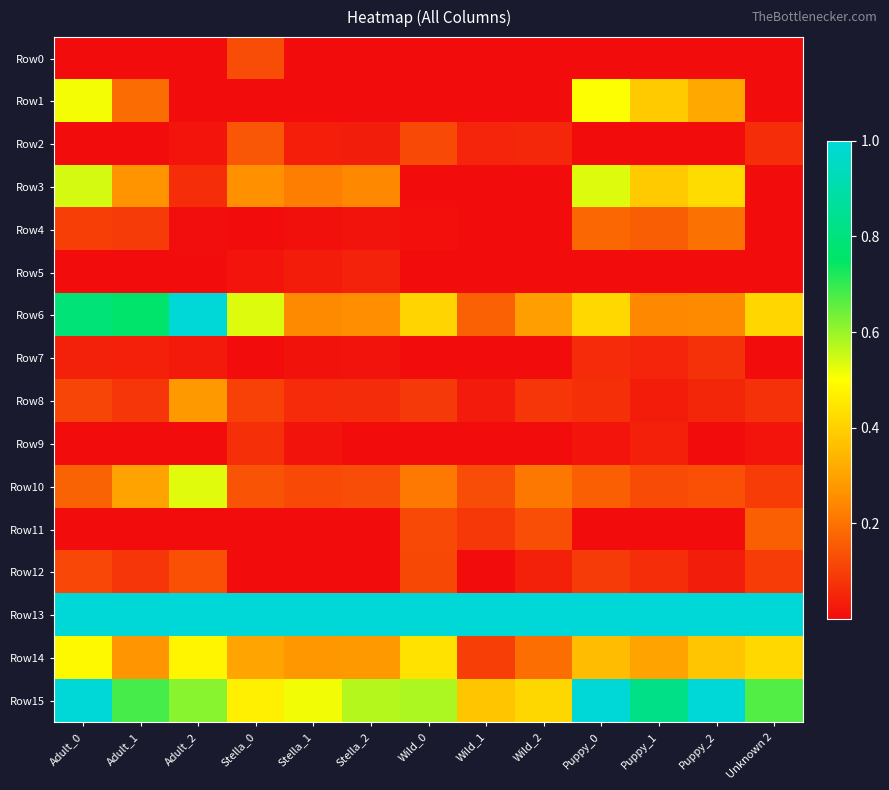

At Unknown 2, list the series in order from smallest to largest.

Row0, Row1, Row3, Row4, Row5, Row7, Row9, Row2, Row8, Row10, Row12, Row11, Row6, Row14, Row15, Row13